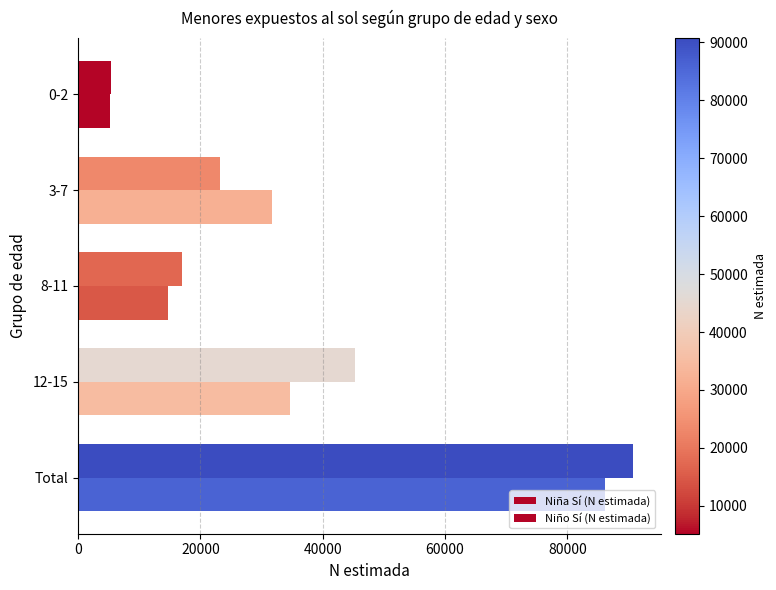

Count the number of data series in this chart.

2